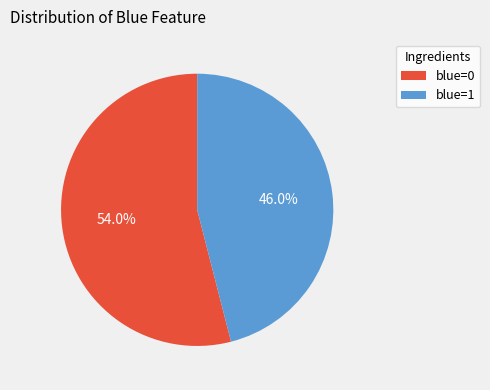

Between blue=0 and blue=1, which is larger?

blue=0